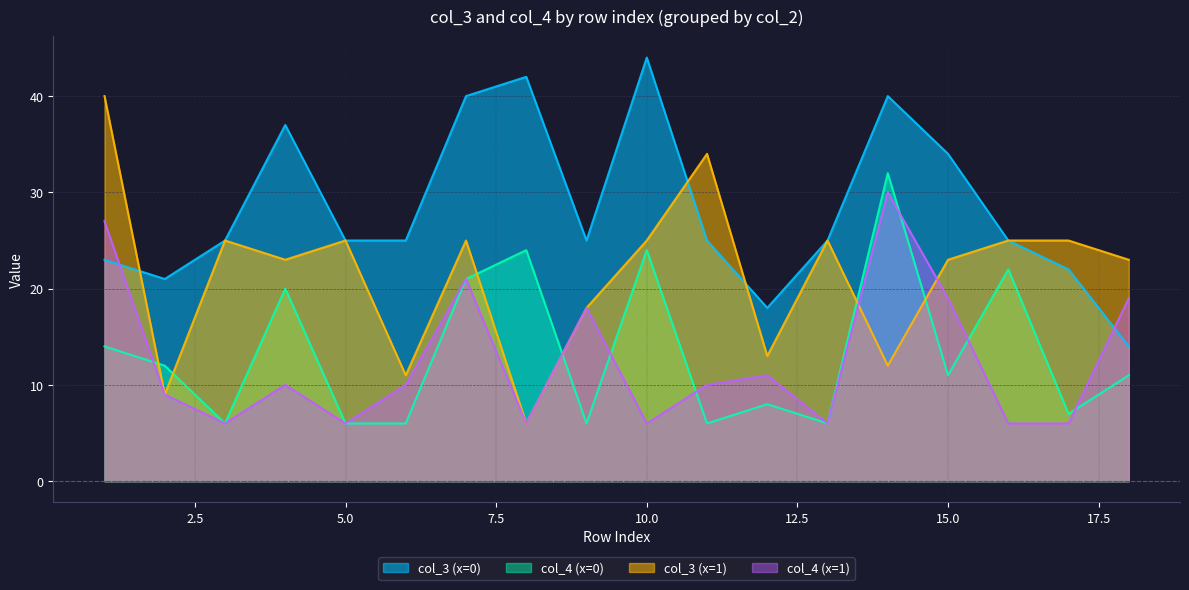

Between which two adjacent categories do col_4 (x=1) and col_3 (x=1) first intersect?

13 and 14